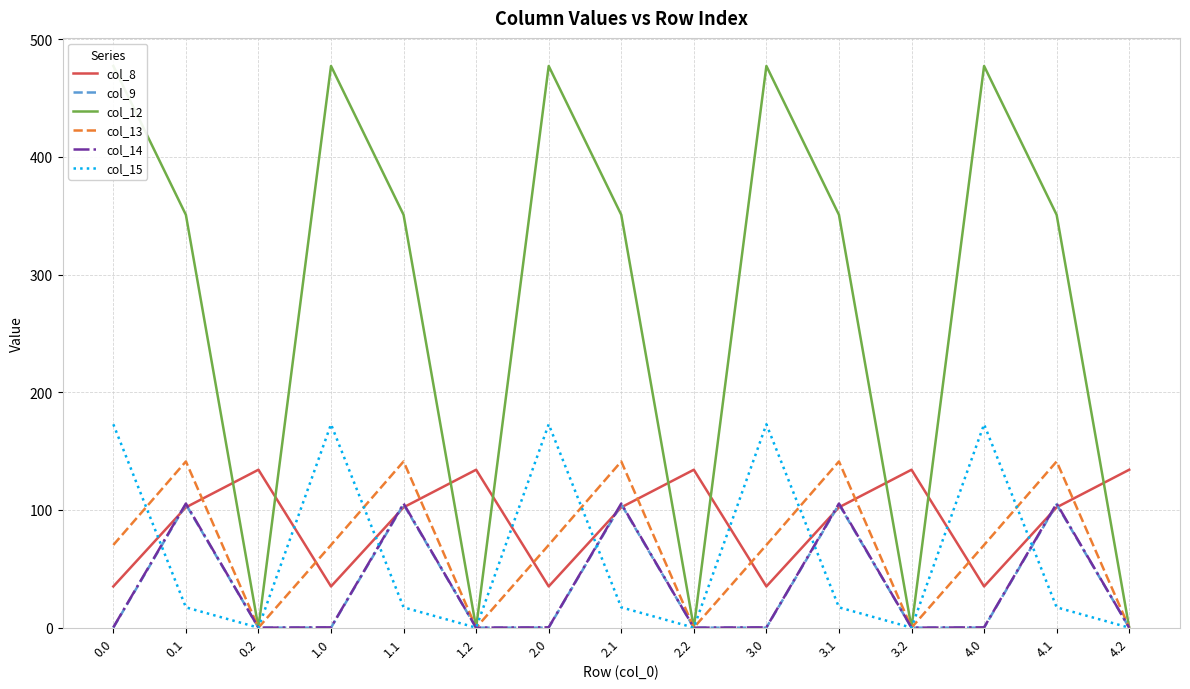

True or false: col_13 has a value of 70.2 at 3.0.

True